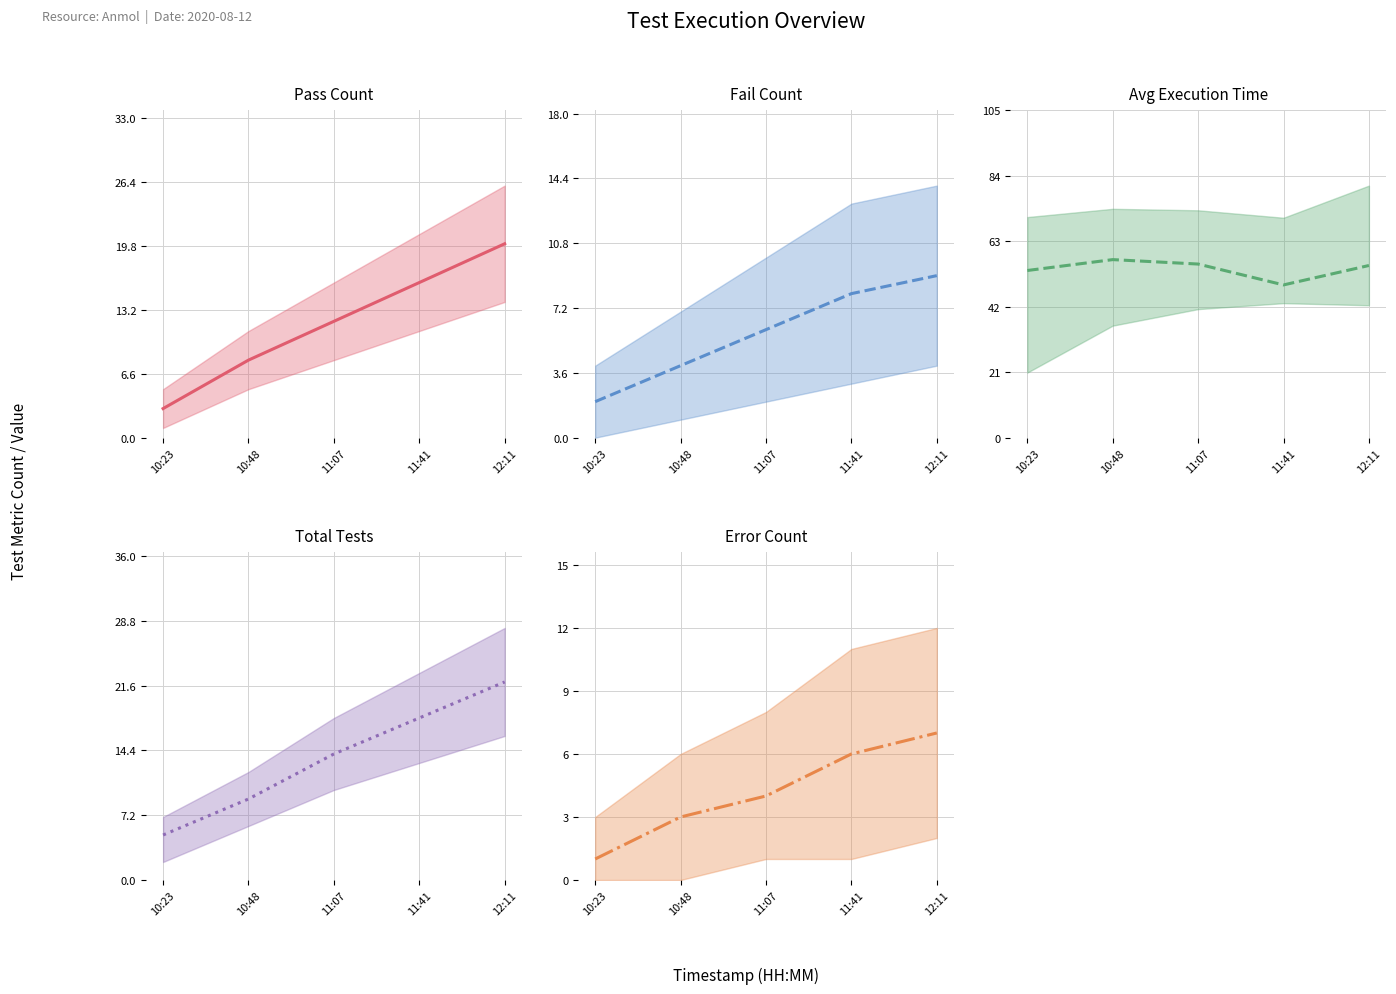

True or false: Avg Execution Time (mid) has a value of 53.6 at 10:23.

True